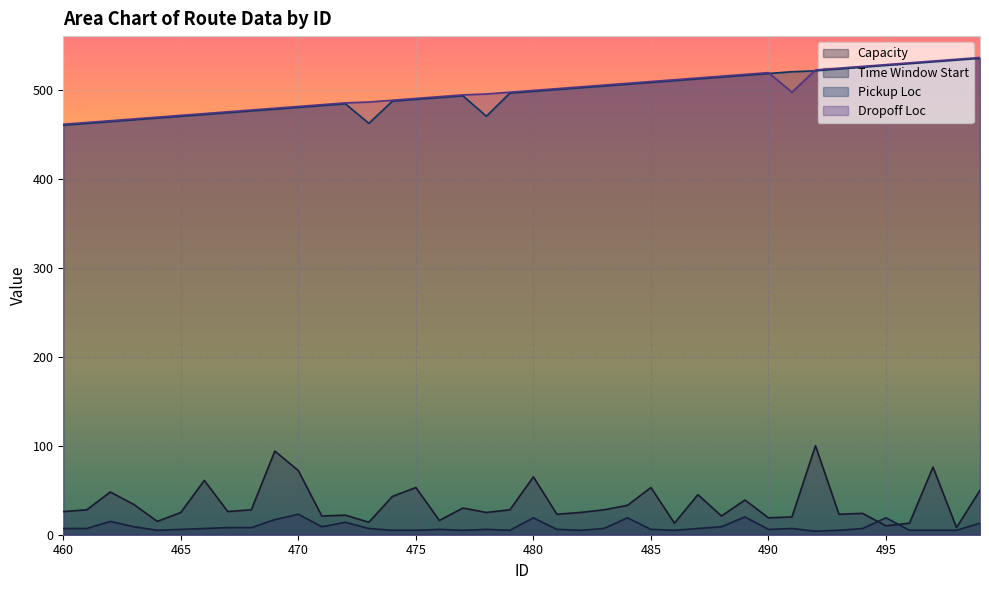

Which category has the lowest value across all series?

492